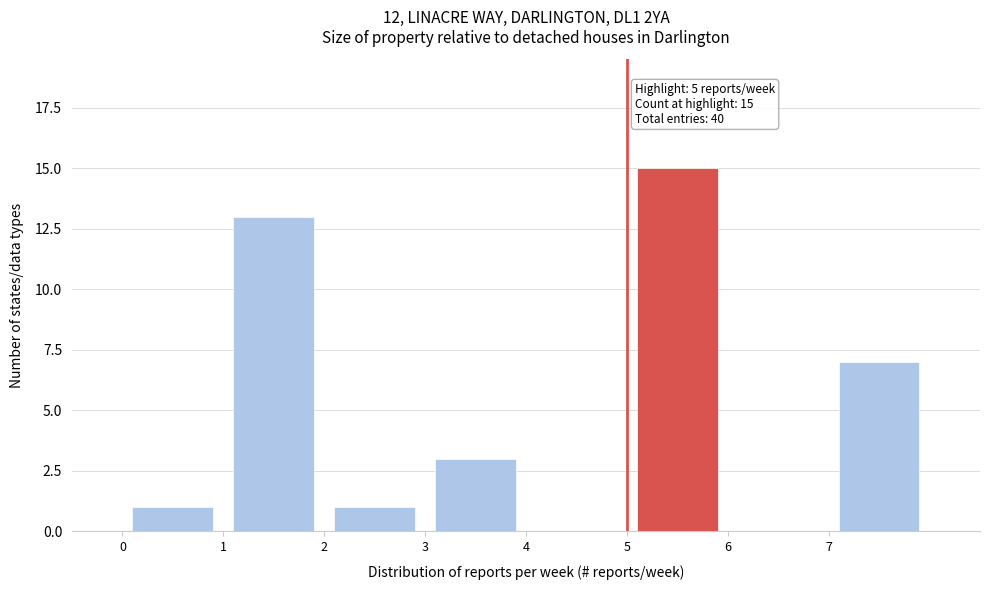

Over which range of the x-axis is the bar tallest?

5 to 6